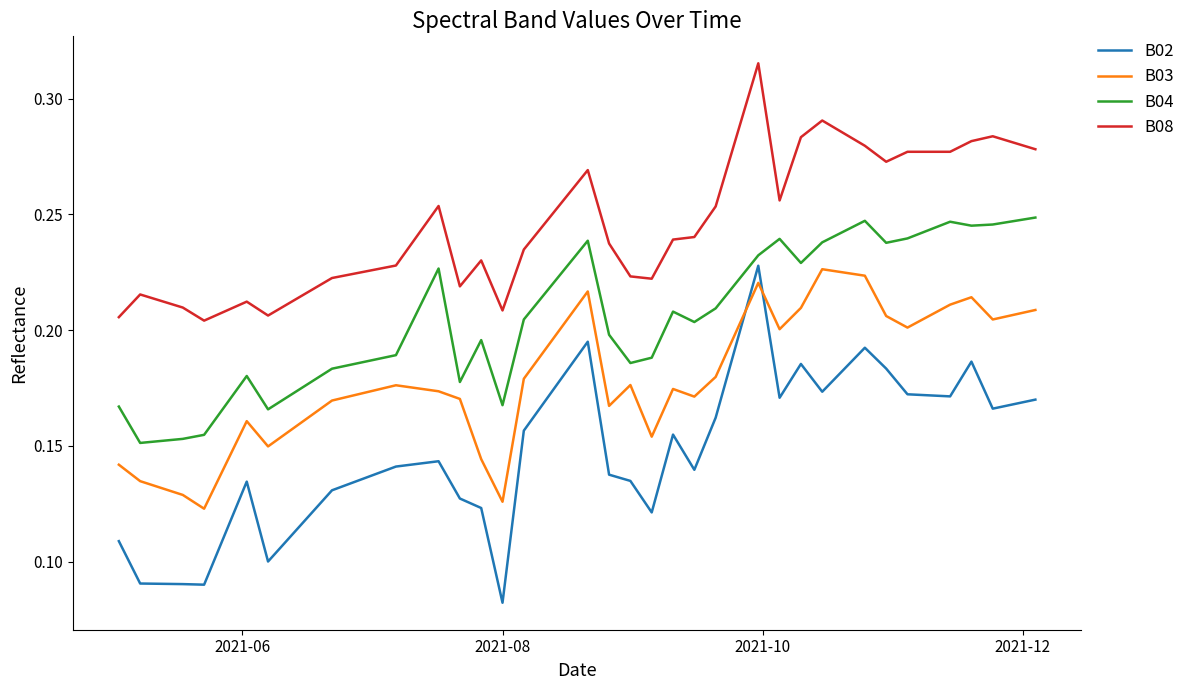

Does the chart display data point markers on the line(s)?

No